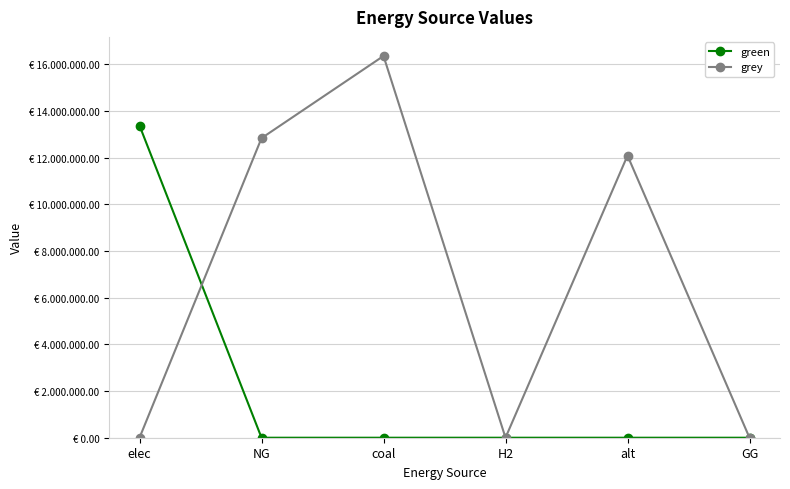

What is the sum of all green values?

13368984.5